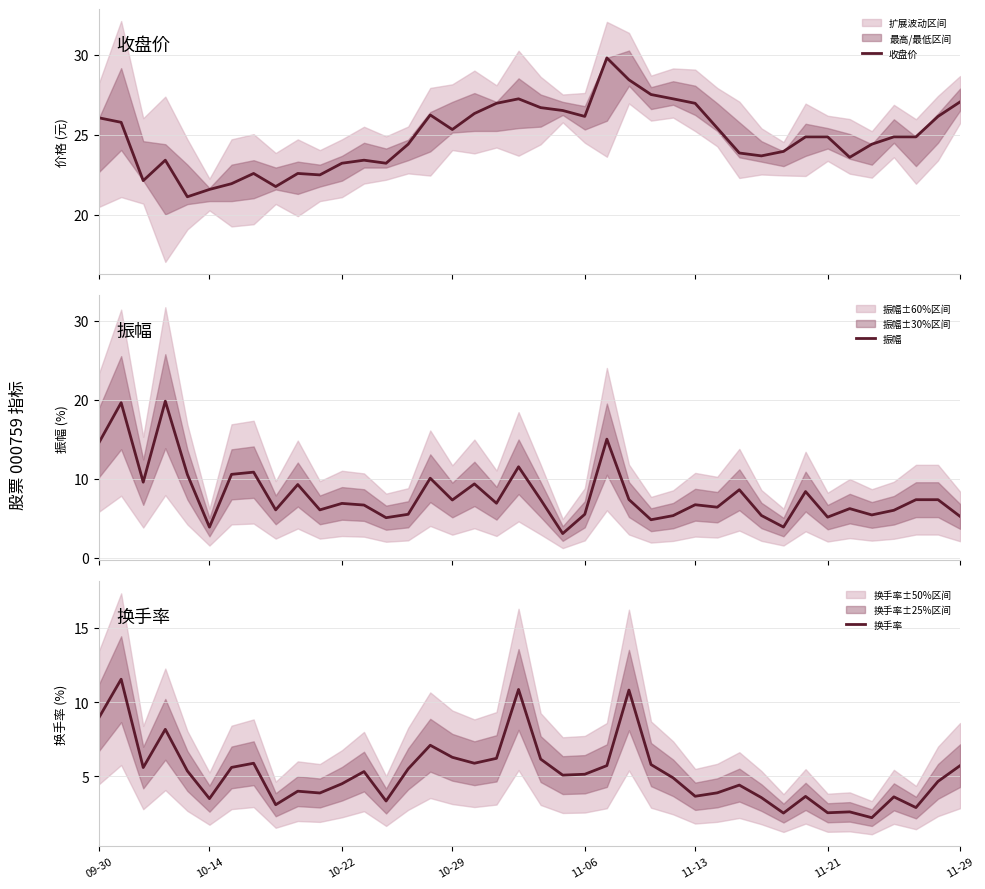

What is the lowest value of the 收盘价 series?

21.1